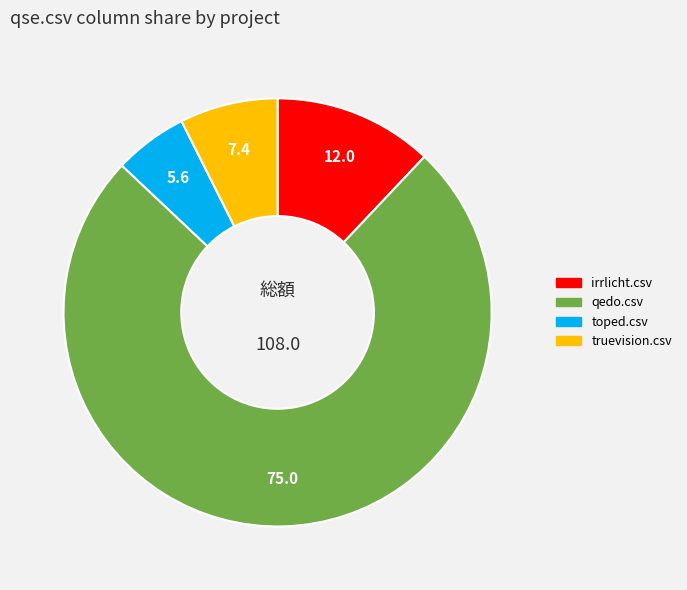

Does any single category account for the majority?

Yes